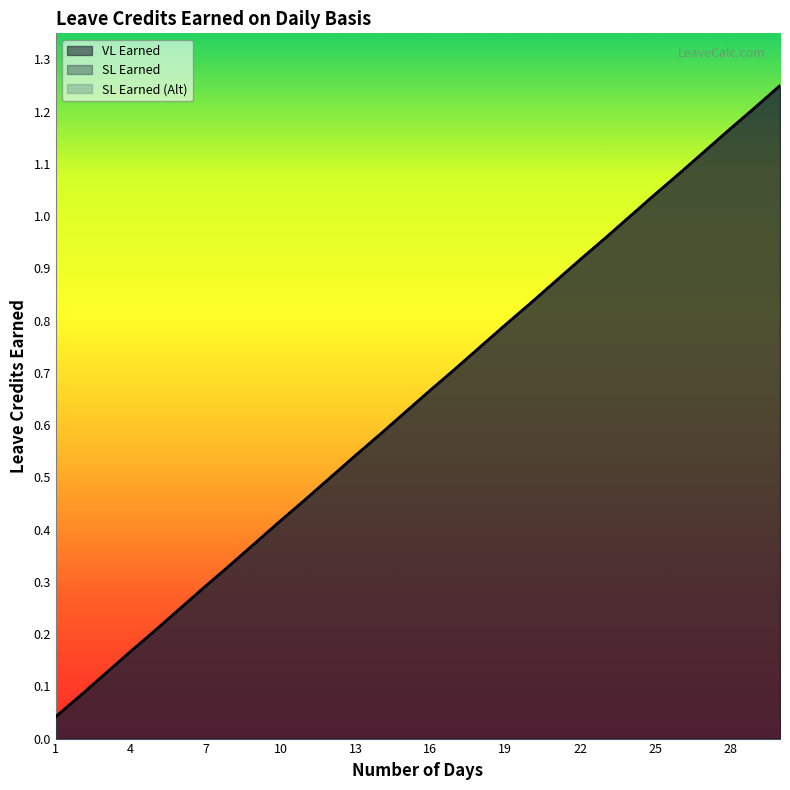

True or false: SL Earned (Alt) and VL Earned intersect in this chart.

False